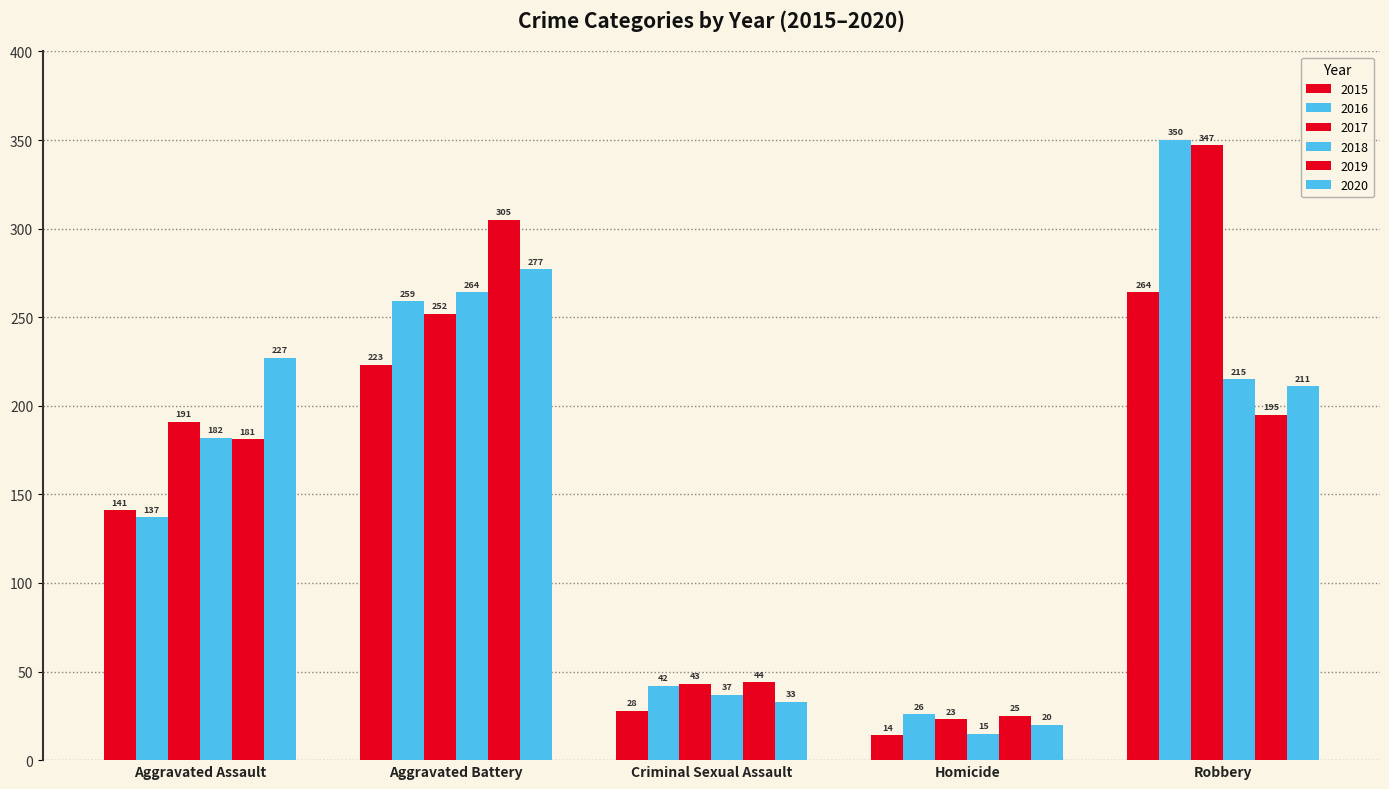

Count the number of data series in this chart.

6